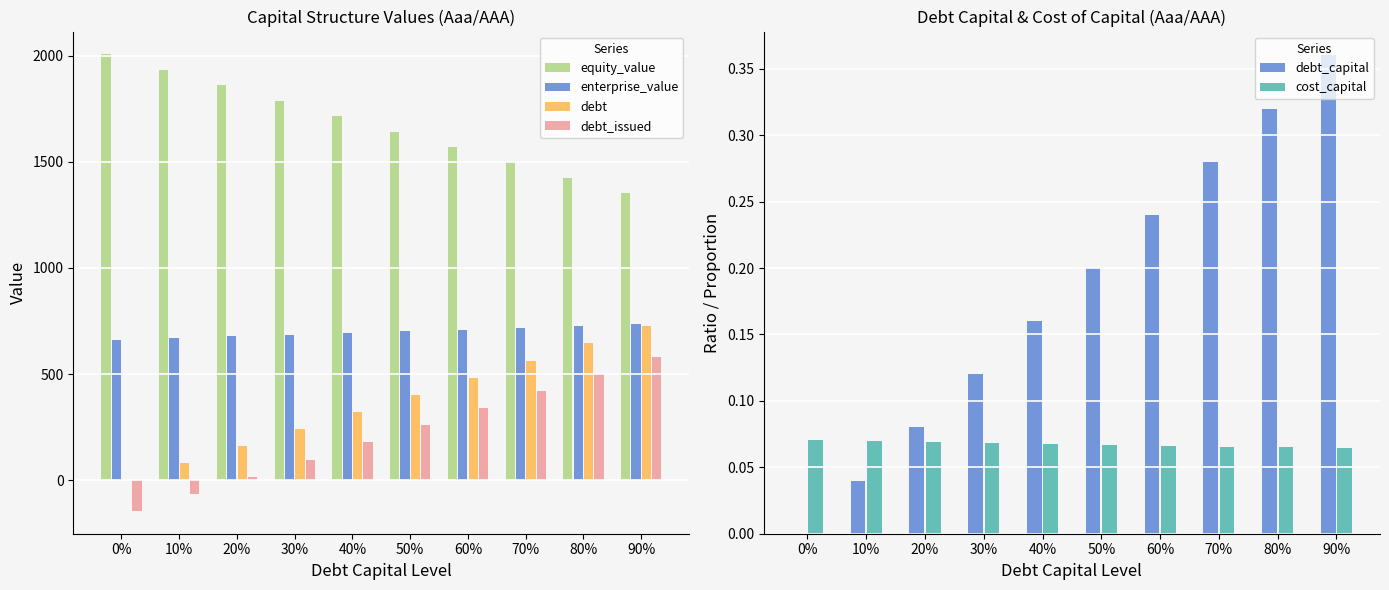

What value does the equity_value series have at 90%?

1353.5